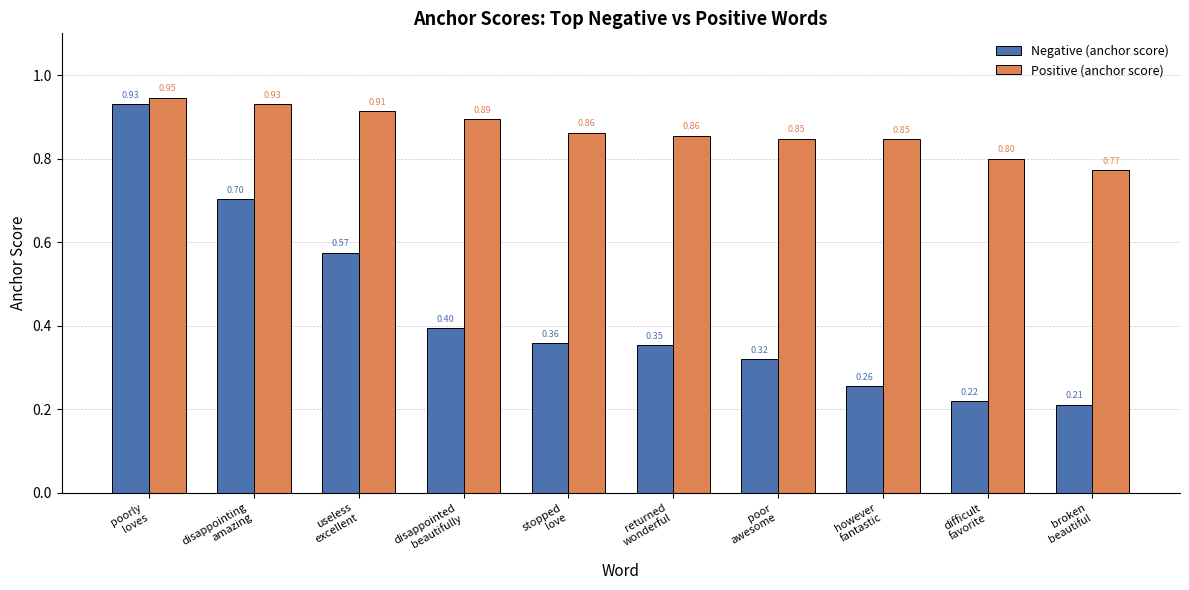

Which series has the widest spread of values?

Negative (anchor score)